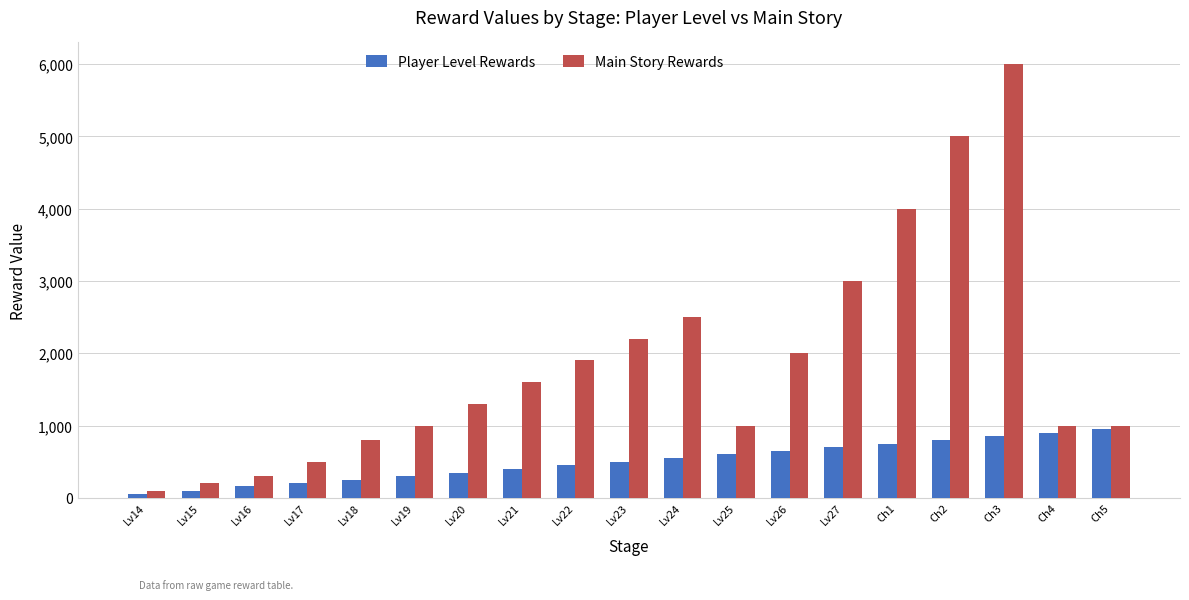

What is the greatest value displayed?

6000